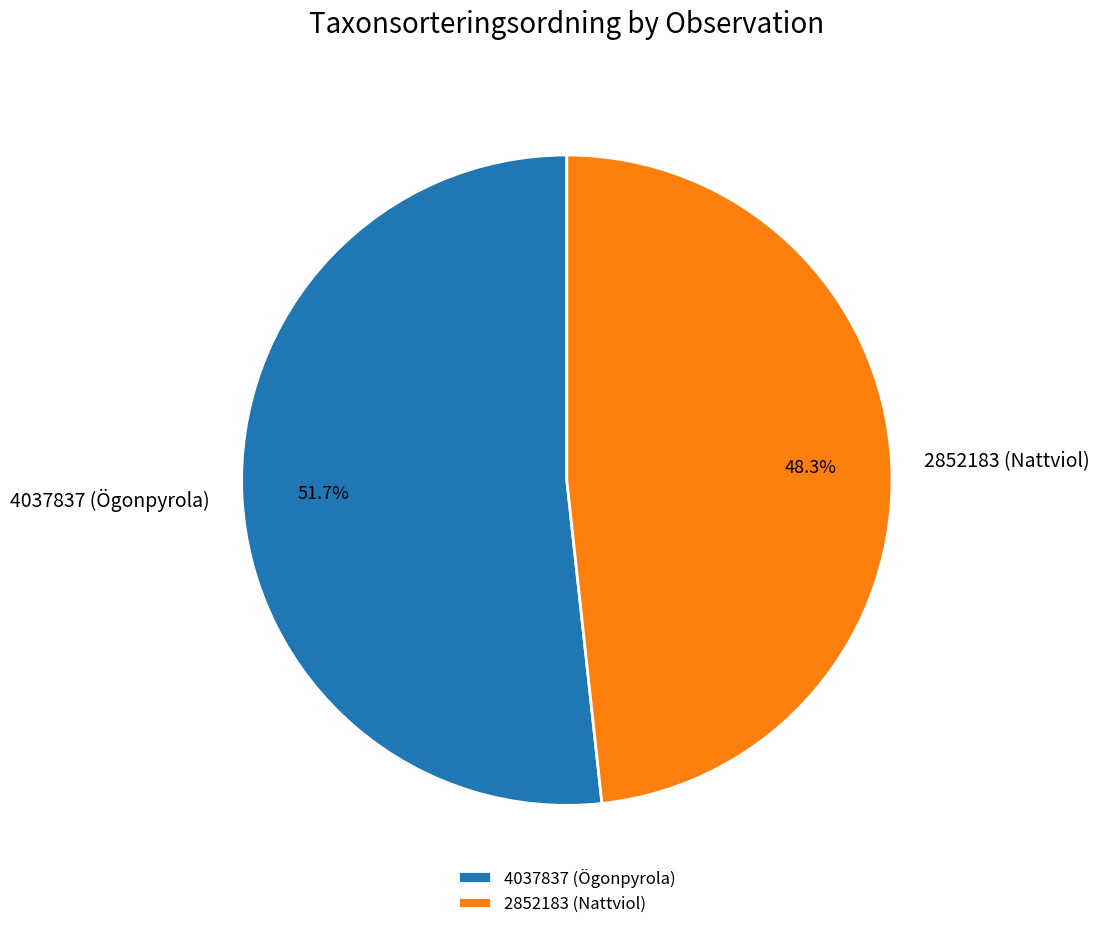

Does 4037837 (Ögonpyrola) account for over 50% of the chart?

Yes